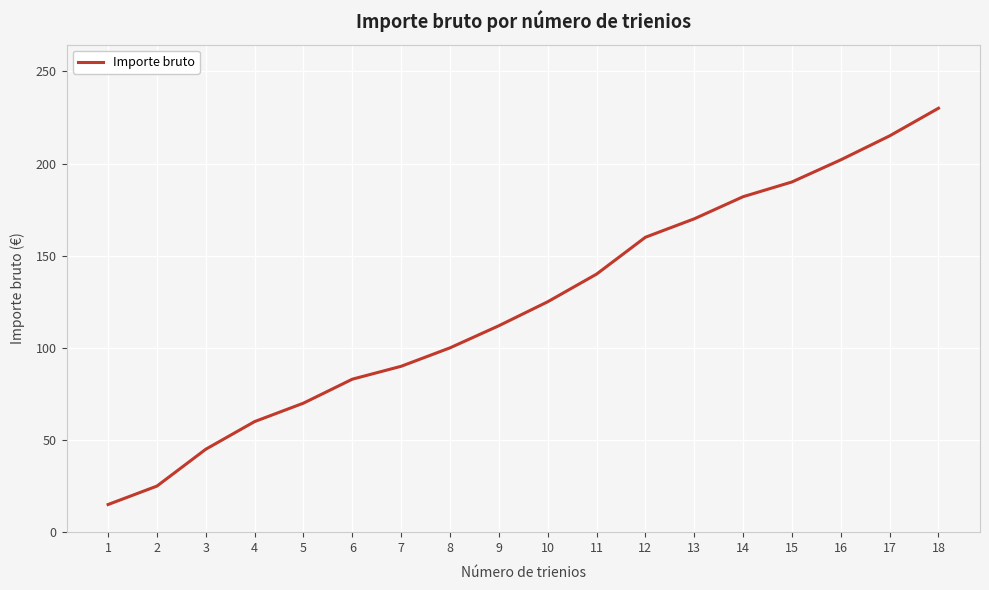

Count the number of data series in this chart.

1